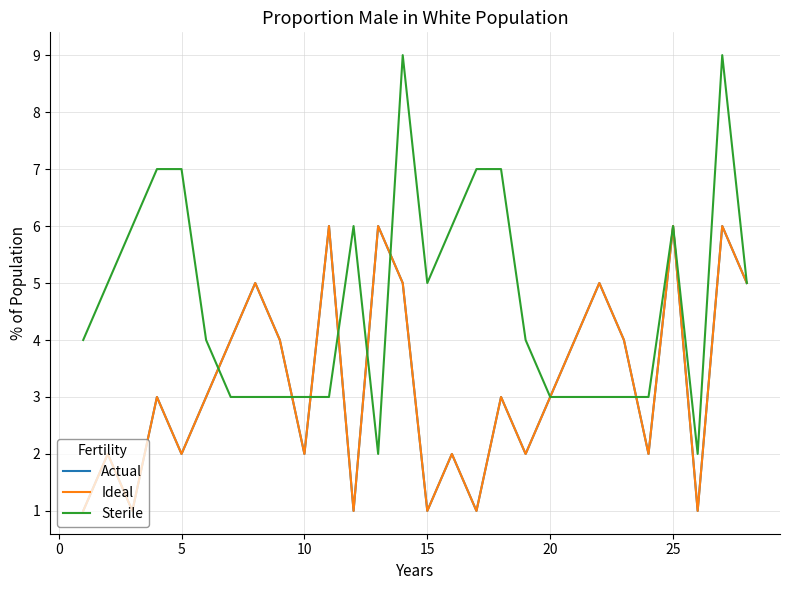

After their last crossing, which series has the higher values: Sterile or Ideal?

Sterile